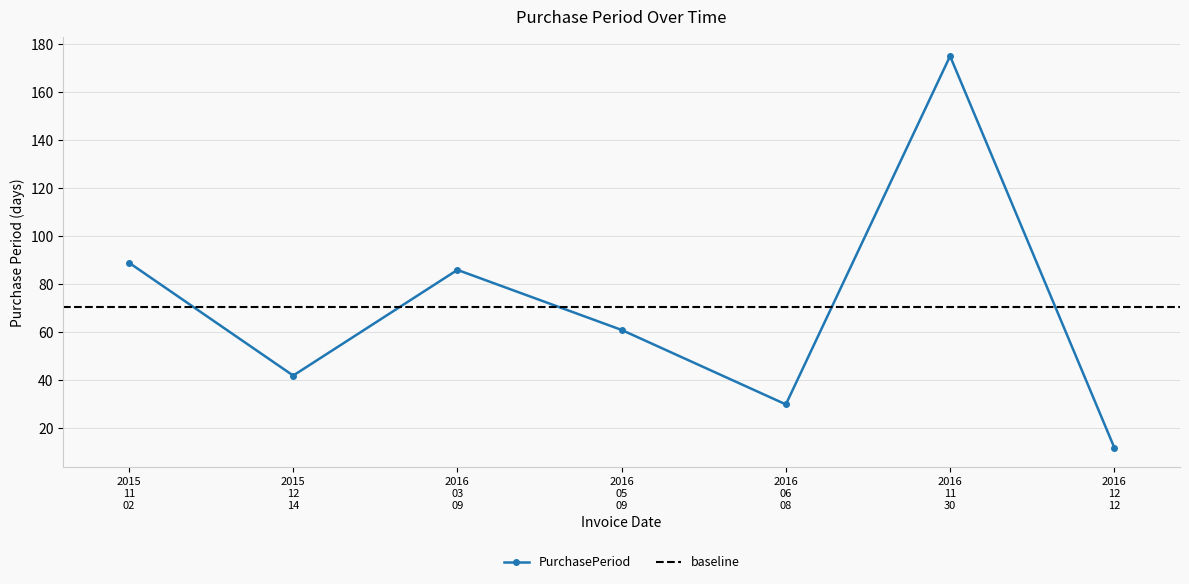

What is the value of the PurchasePeriod point at the 7th from the left?

12